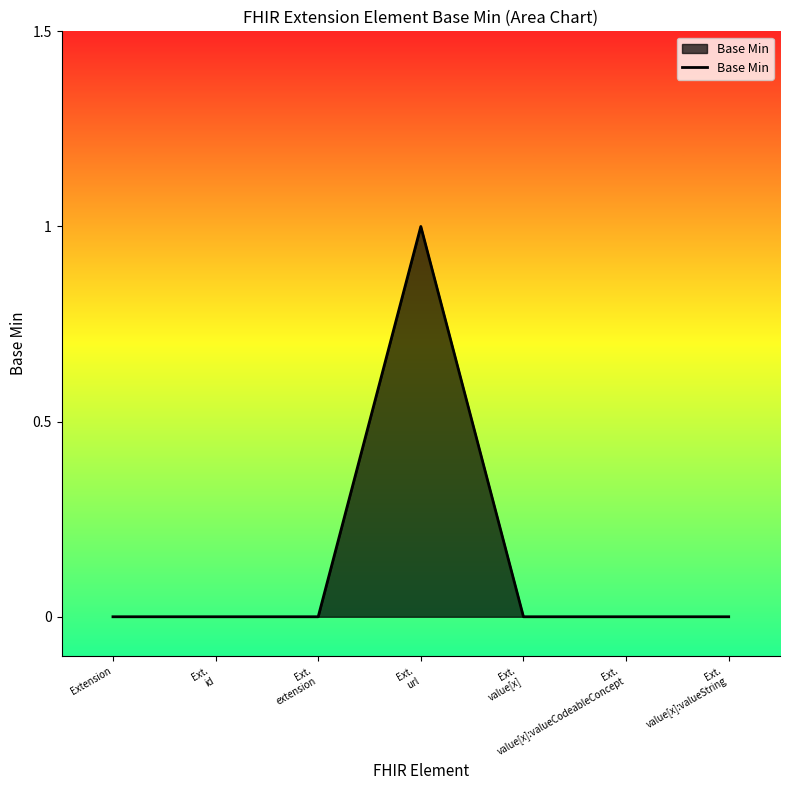

Is it true that the value at Extension is 0?

True